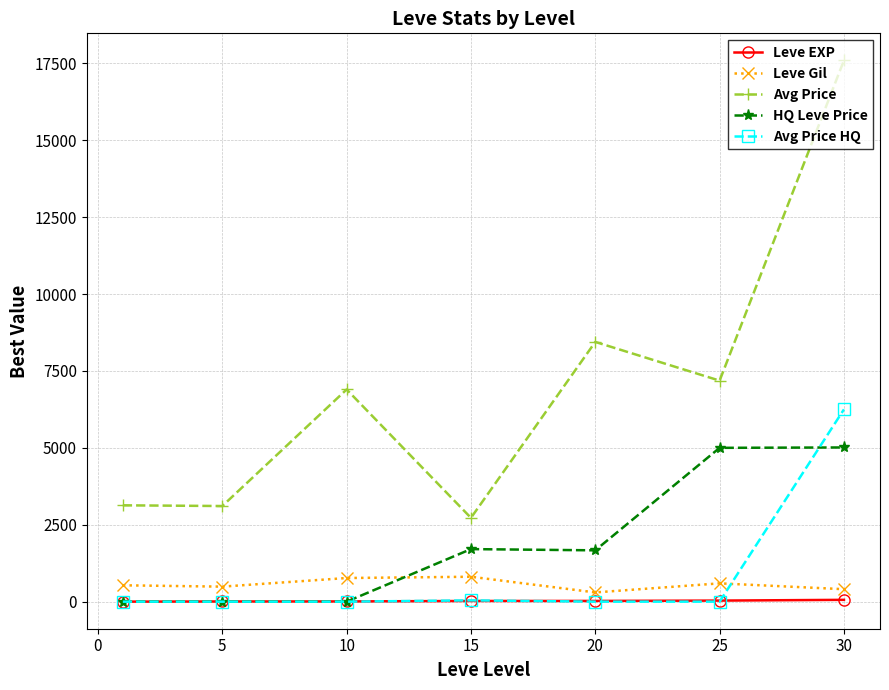

Is this an area chart (filled region under the line)?

No